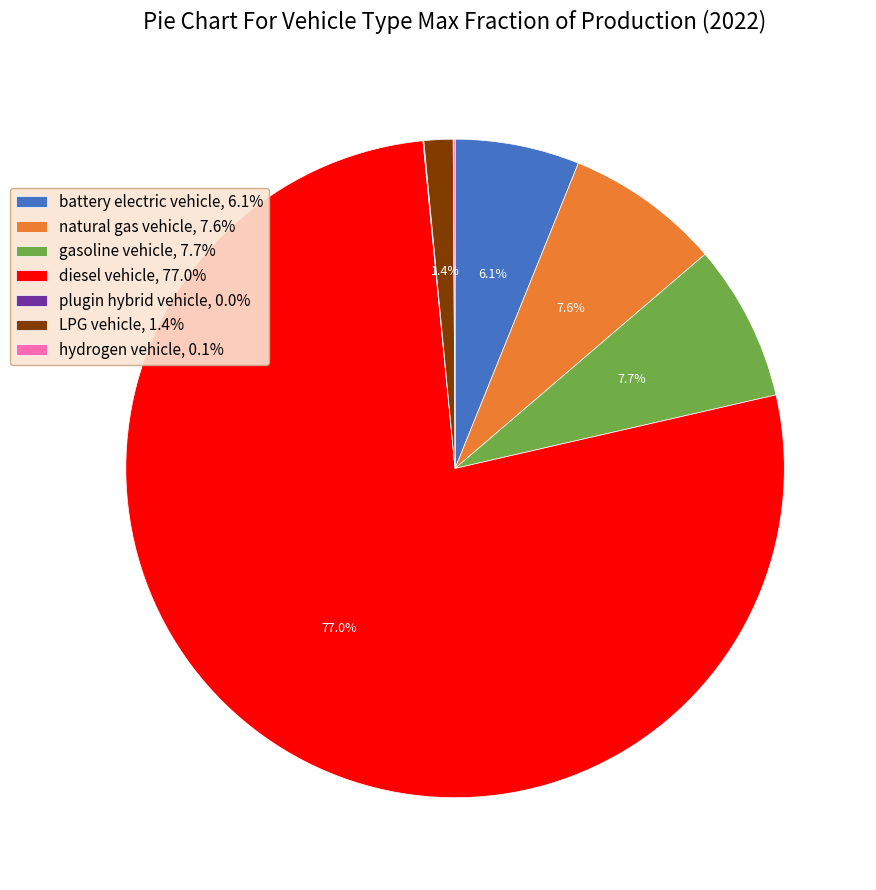

Does diesel vehicle account for over 50% of the chart?

Yes